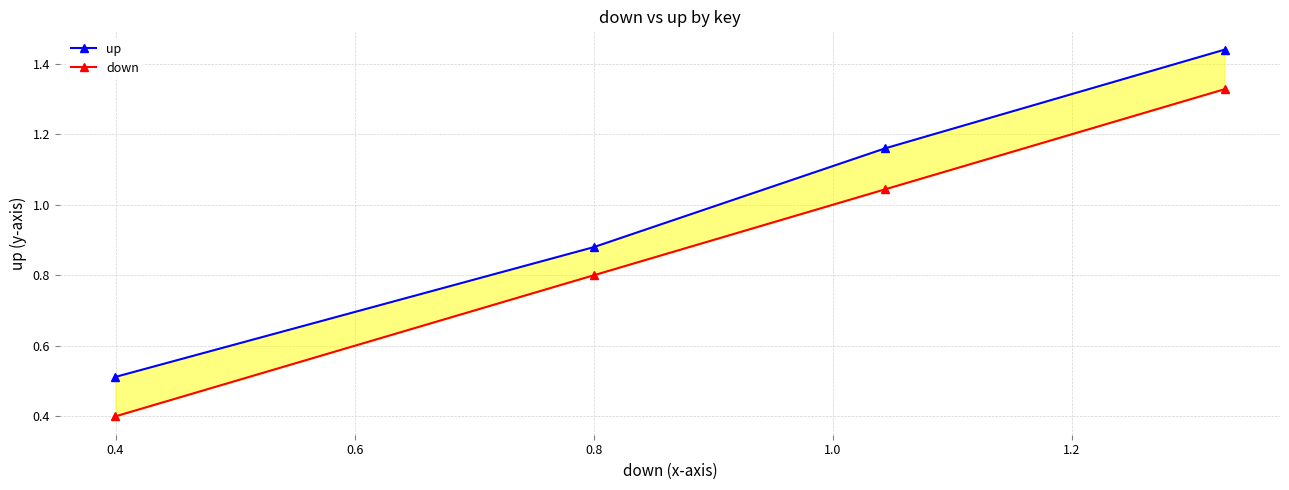

Does the chart have visible grid lines?

Yes